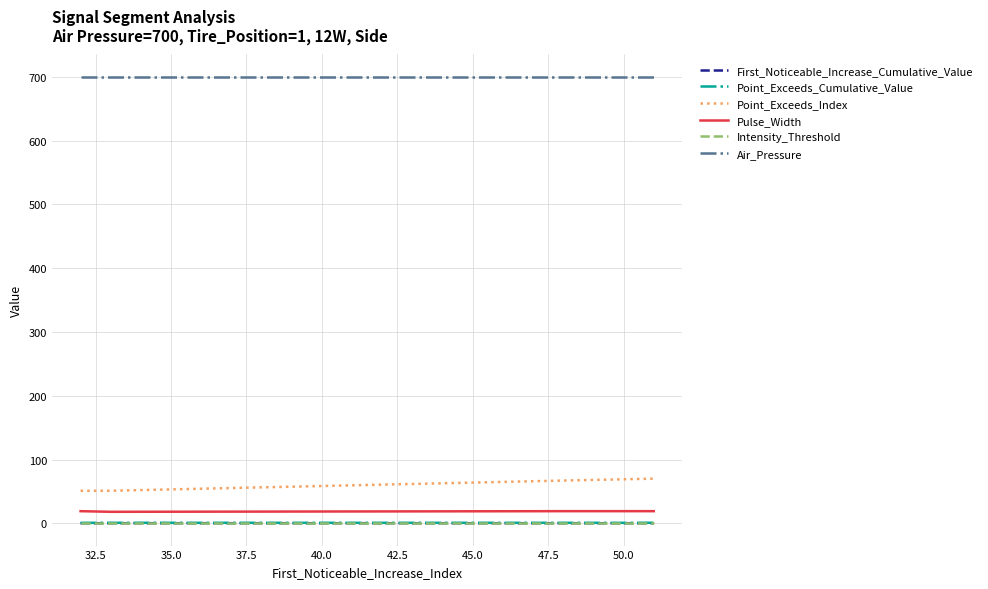

True or false: Air_Pressure and Pulse_Width intersect in this chart.

False